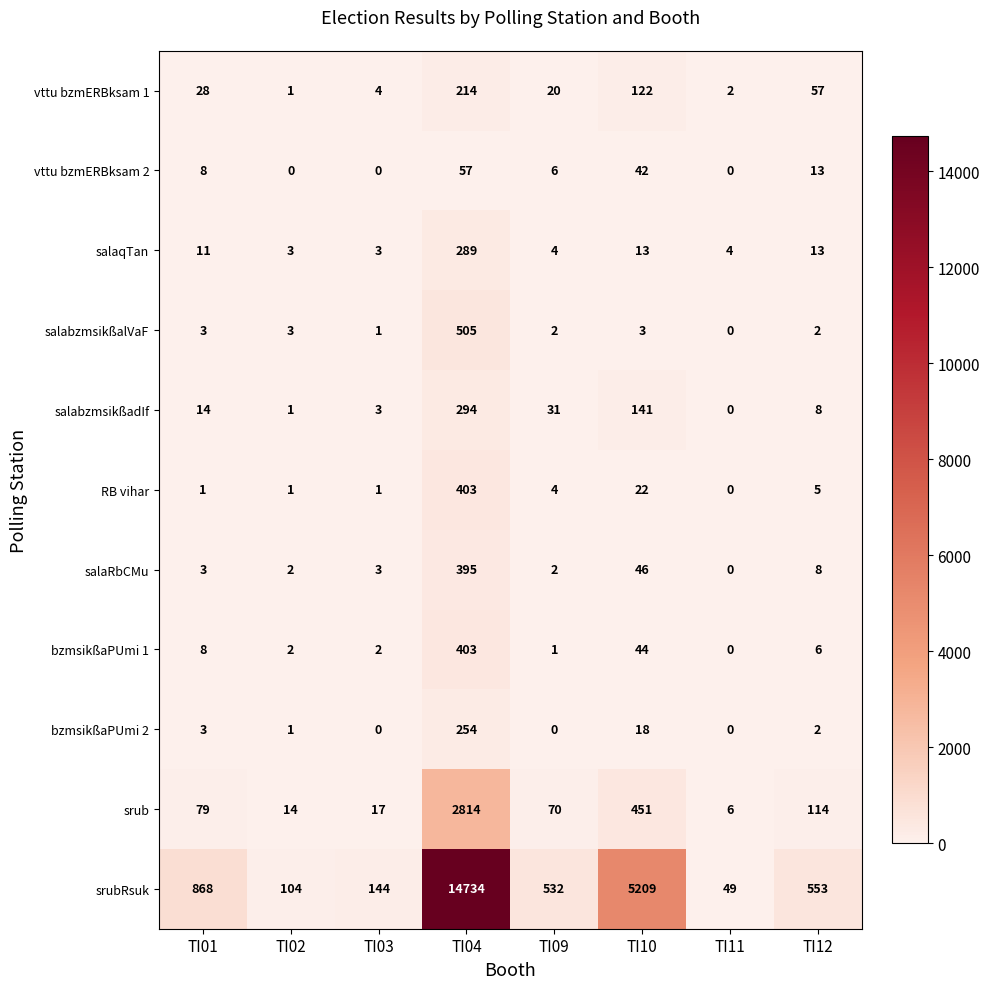

Which series has the largest total across all categories?

srubRsuk